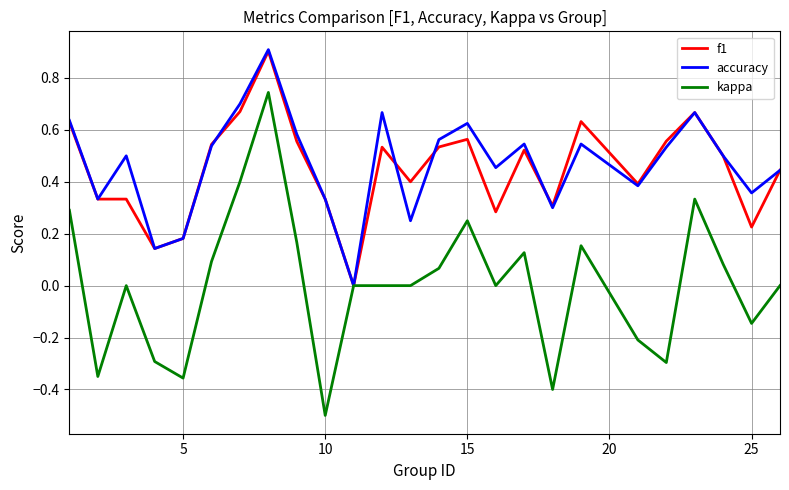

What is the greatest value displayed?

0.9